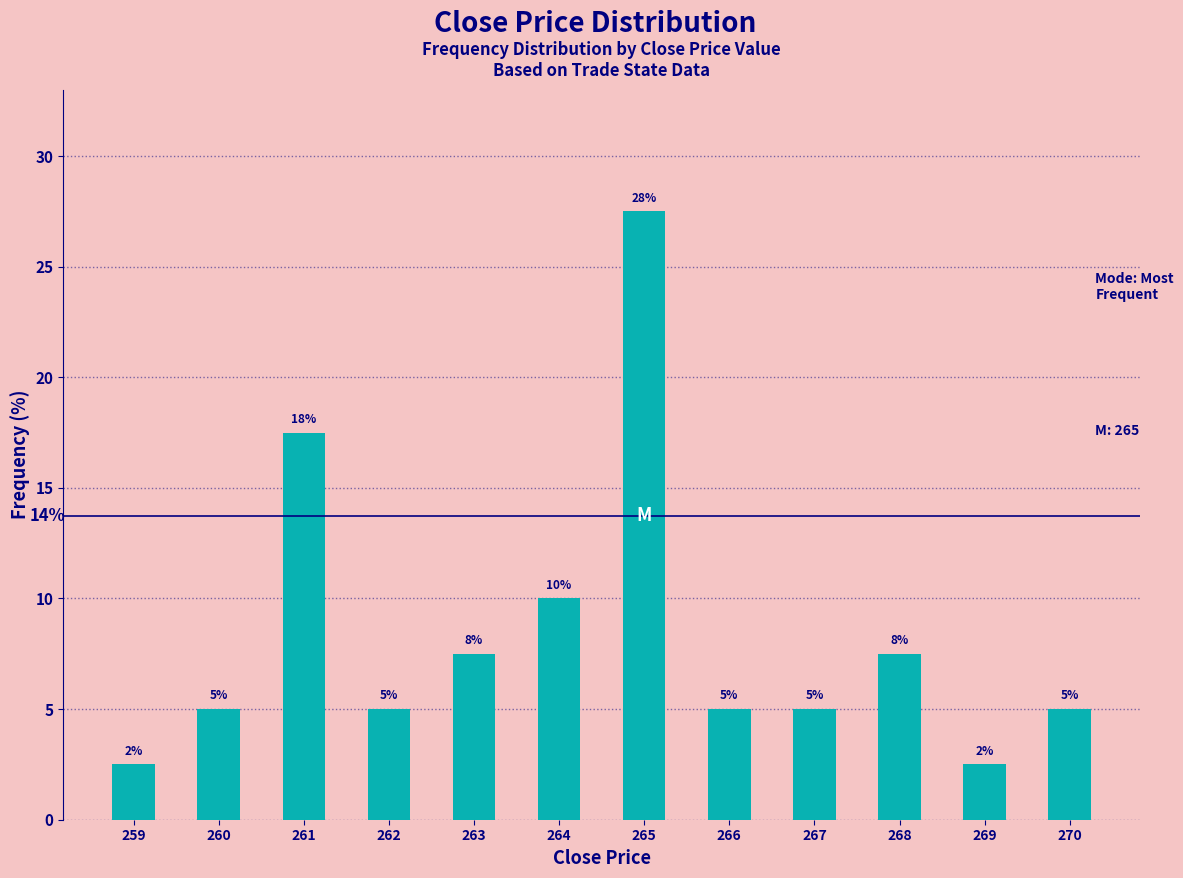

How many bars are there in total?

12